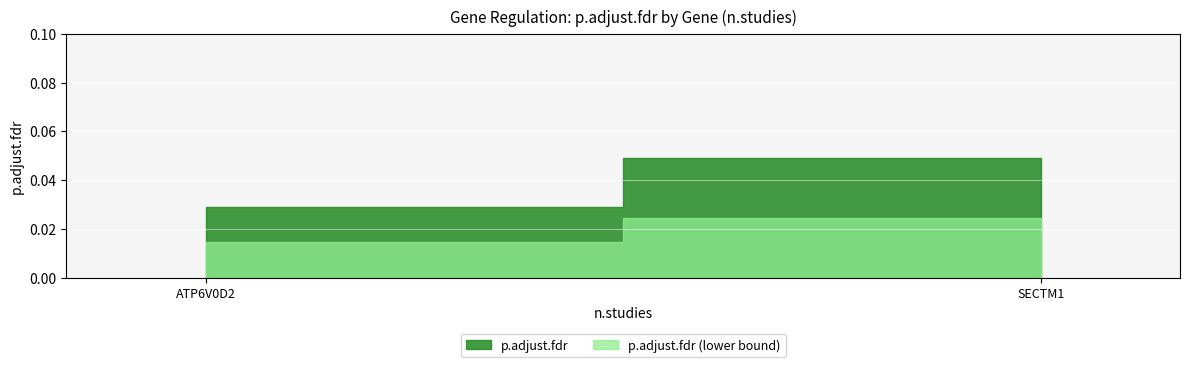

At which label is the value closest to 0?

ATP6V0D2